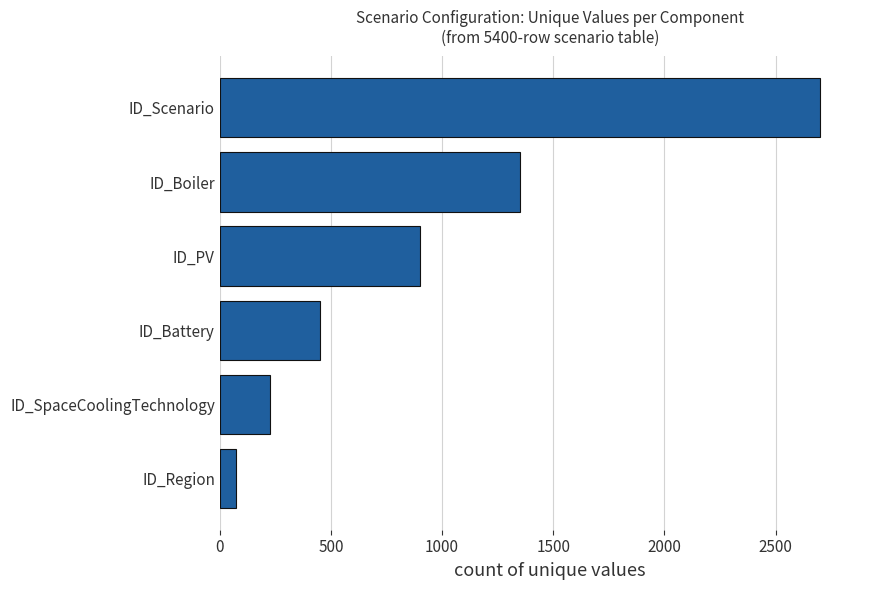

Between ID_Scenario and ID_PV, which is larger?

ID_Scenario